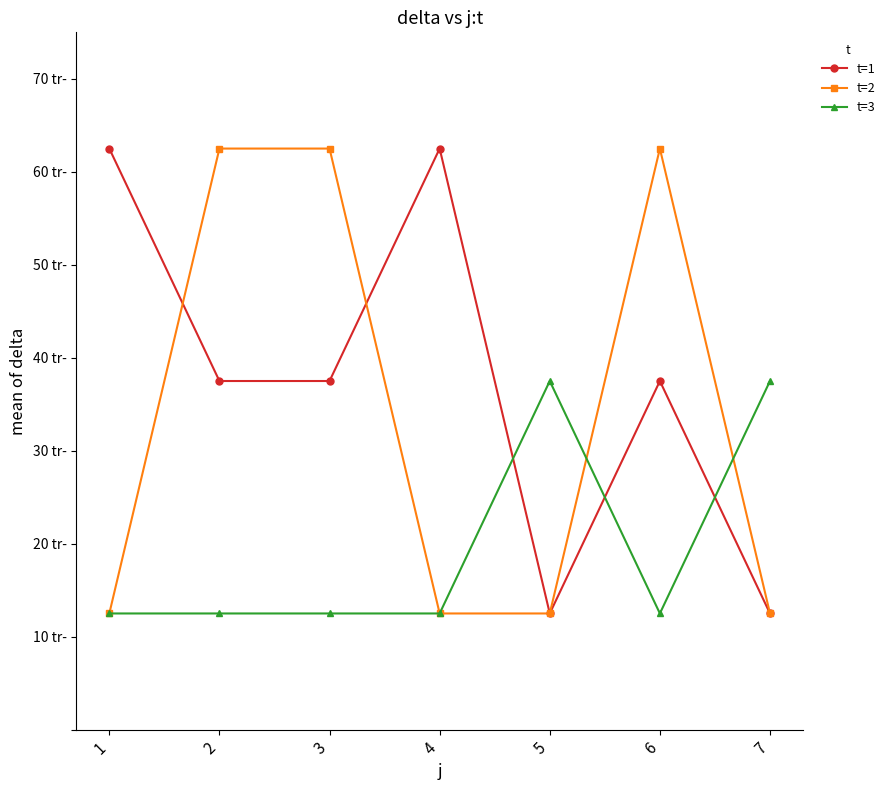

What is the difference between the highest and lowest values at 4?

50.0